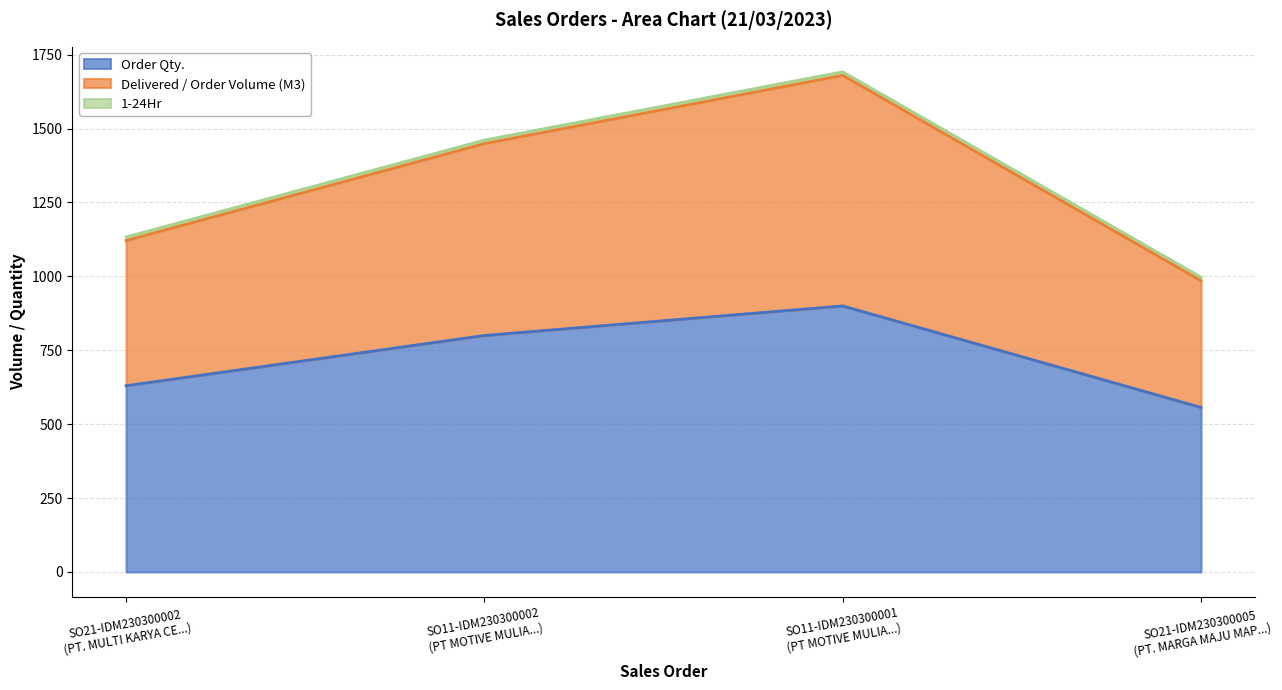

What is the difference between the maximum and second lowest values in the Order Qty. series?

270.0